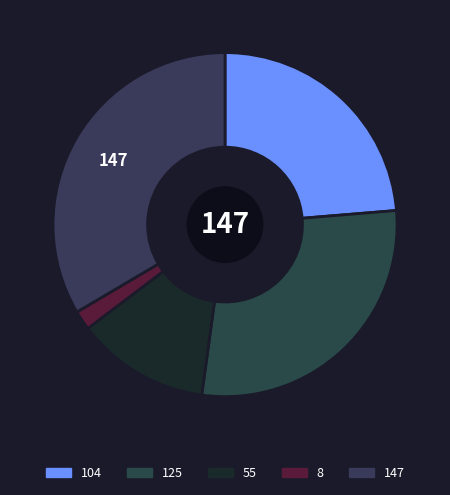

Which category has the smallest portion of the pie?

8